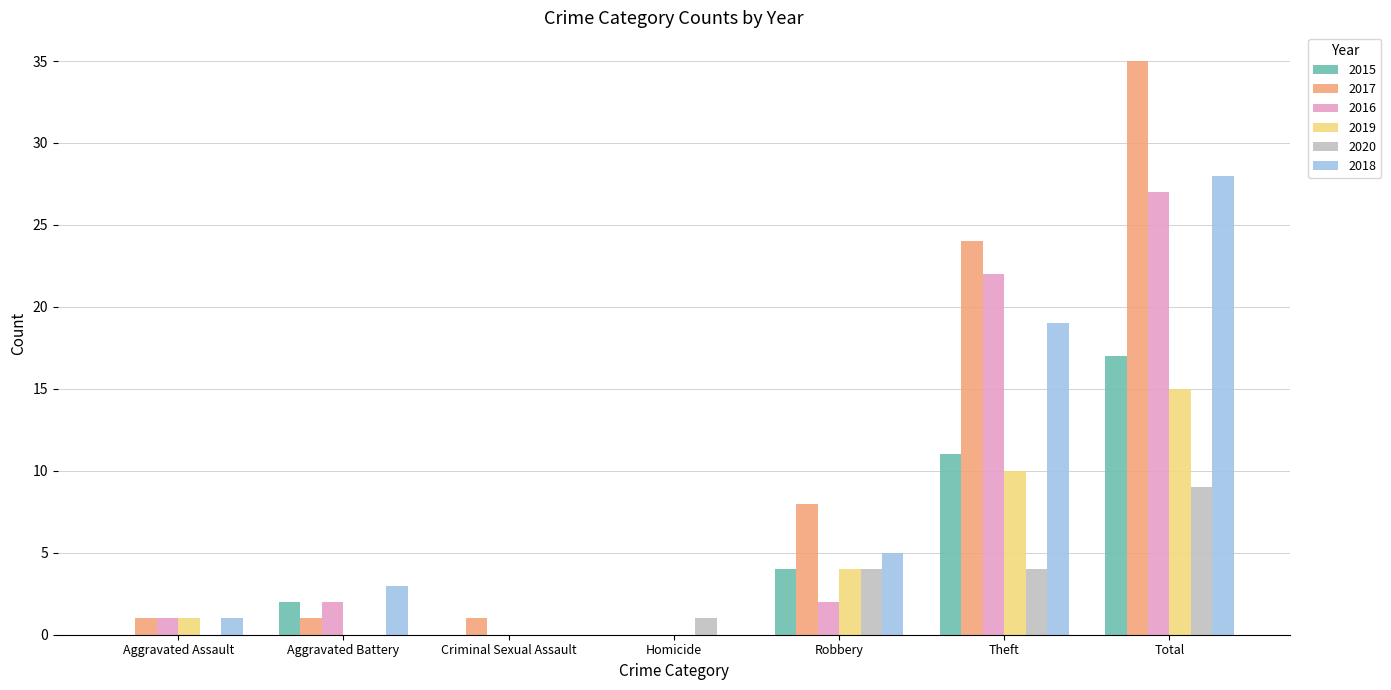

Between Aggravated Battery and Criminal Sexual Assault, which series saw the biggest shift?

2018